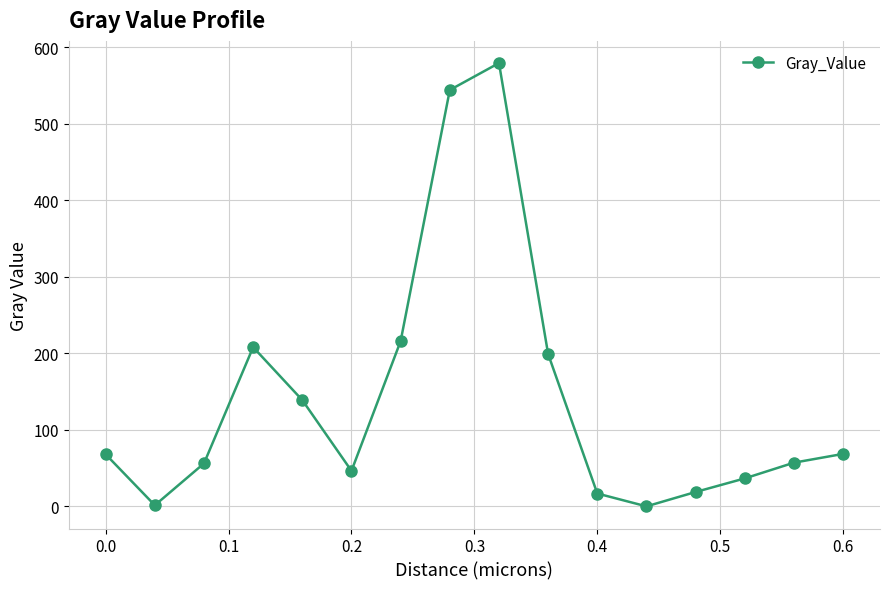

How many categories are shown in the chart?

16